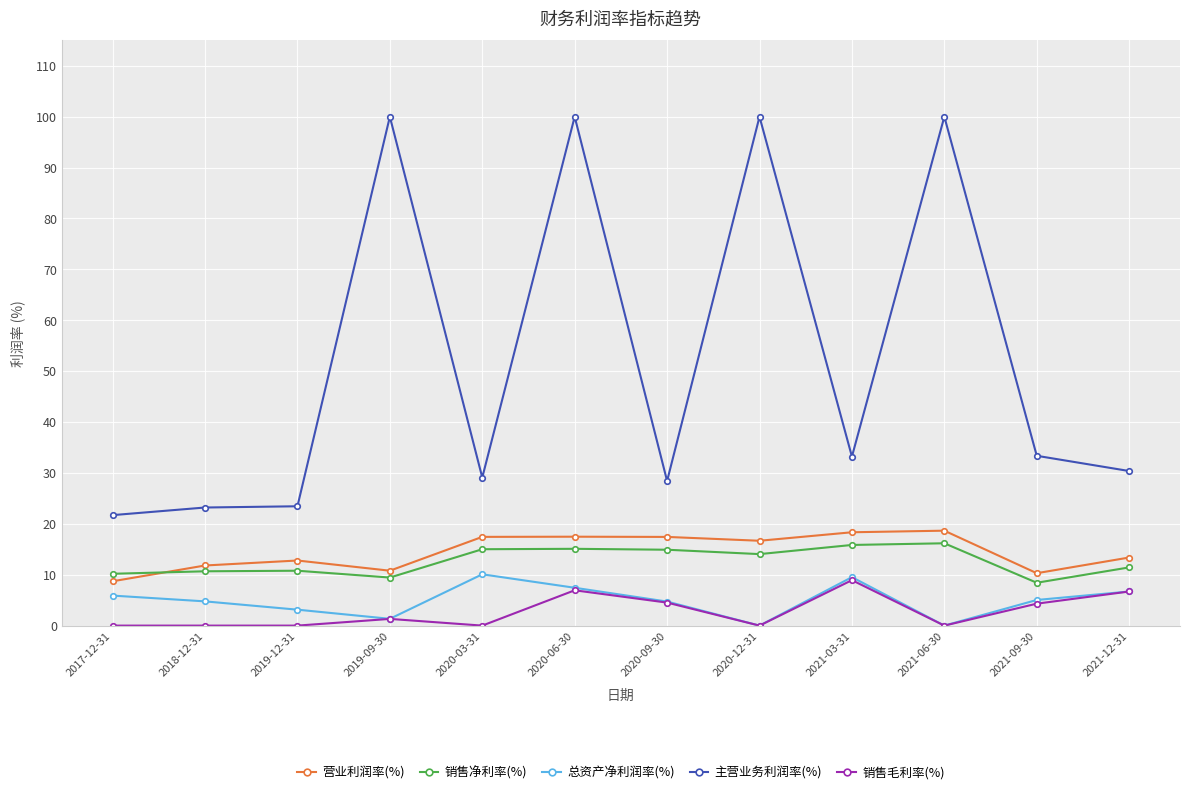

What is the greatest value displayed?

100.0